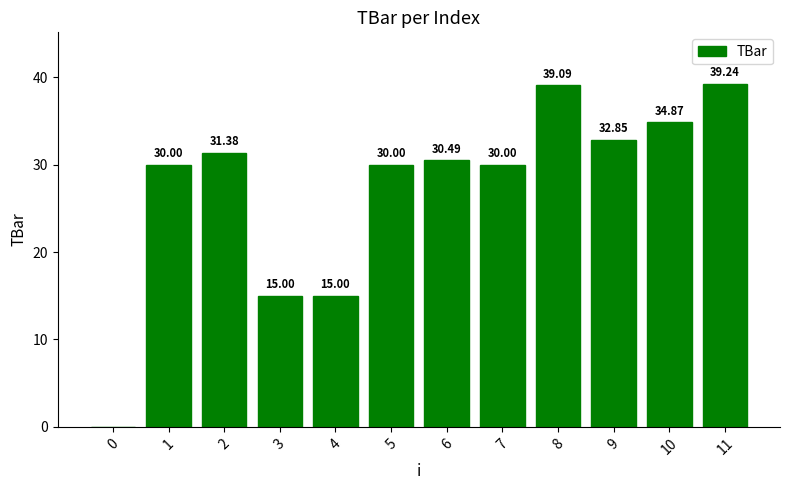

What is the sum of the values at 9 and 2?

64.2